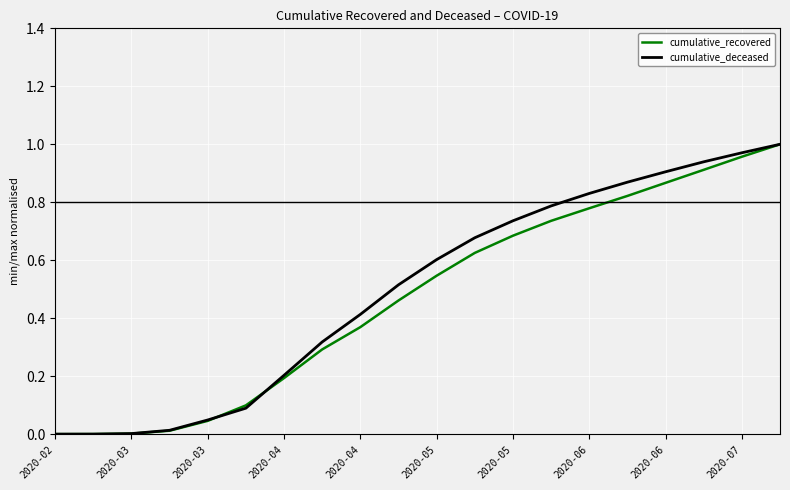

What is the sum of all cumulative_recovered values?

9.4